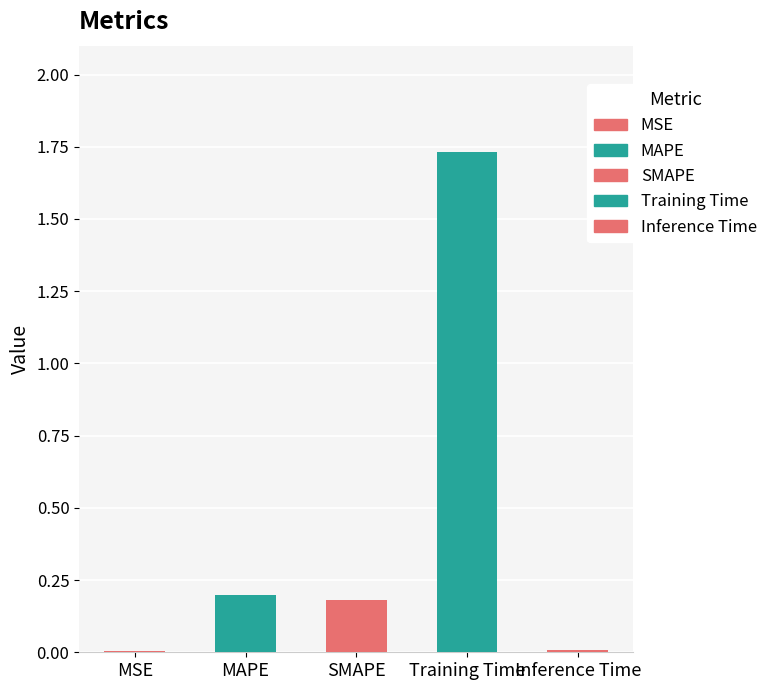

Which has a higher value, Inference Time or MSE?

Inference Time